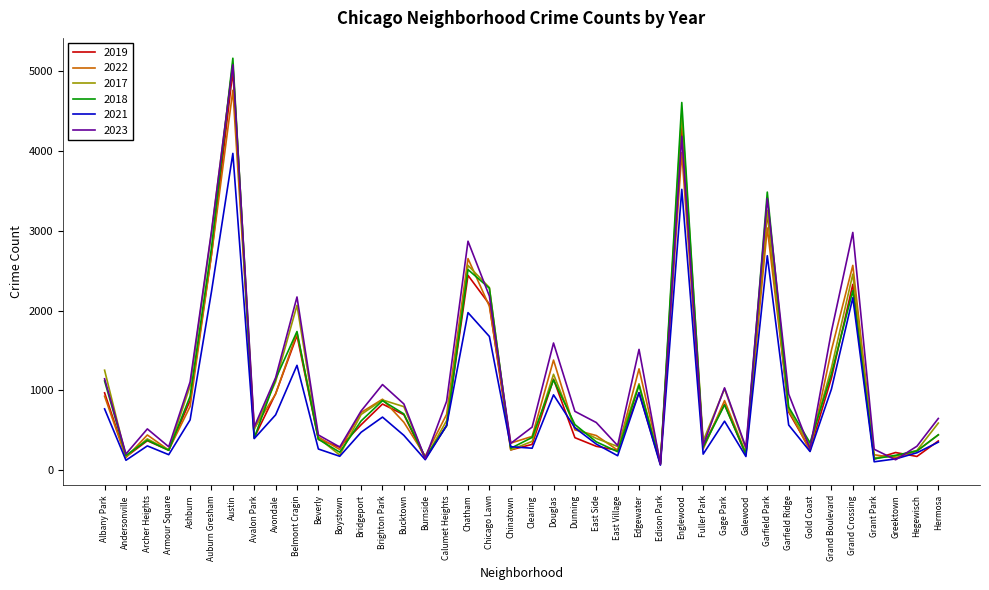

Is it true that 2018 equals 1142 at Avondale?

True